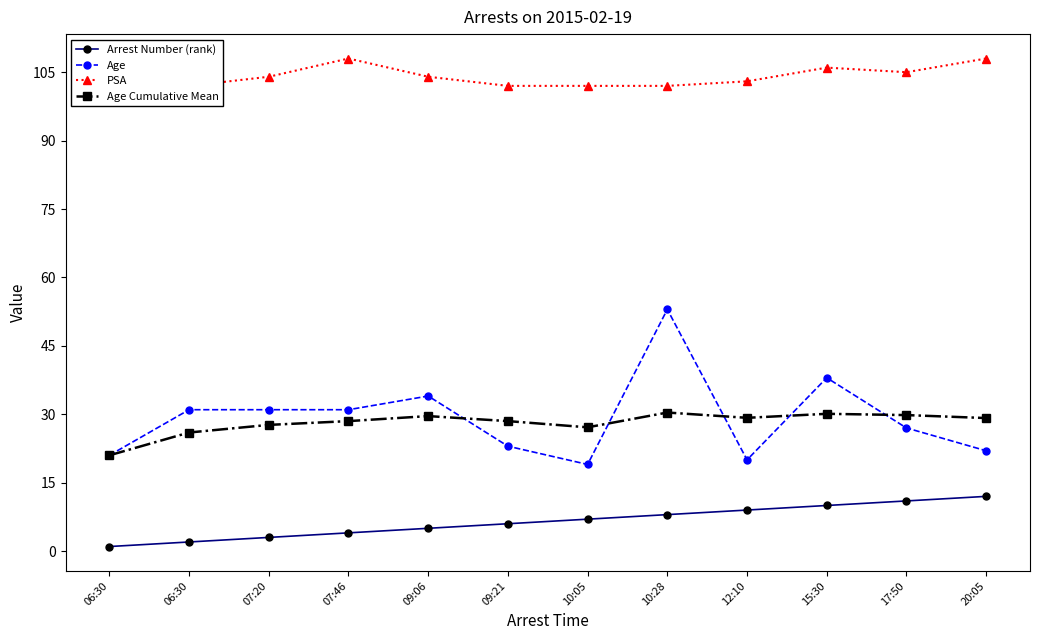

At how many categories does at least one series exceed 66?

12